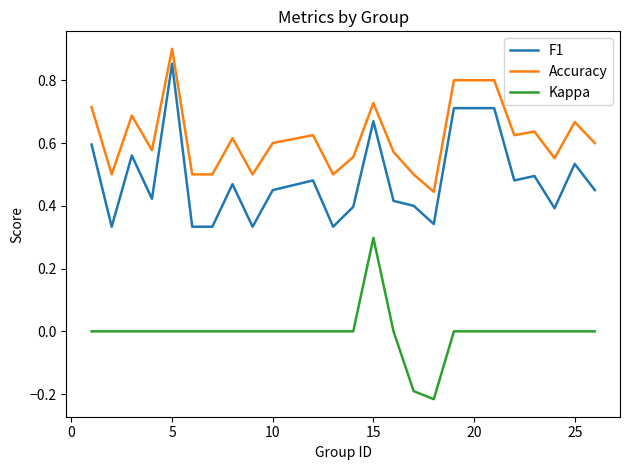

True or false: Accuracy and Kappa cross at least once.

False